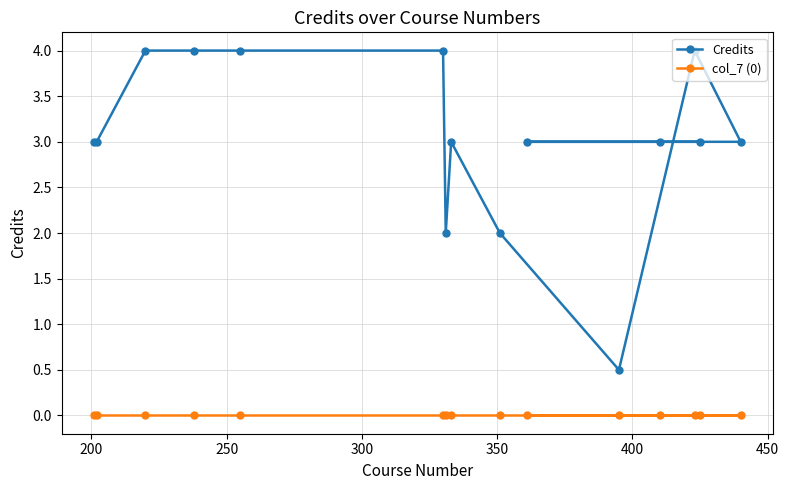

Does the chart display data point markers on the line(s)?

Yes